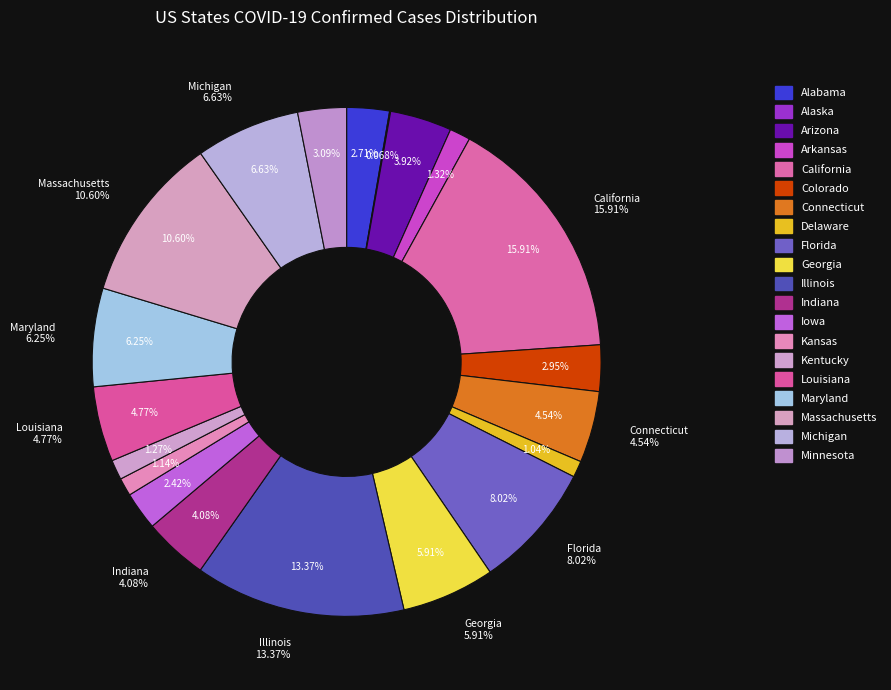

How many segments does this pie chart have?

20